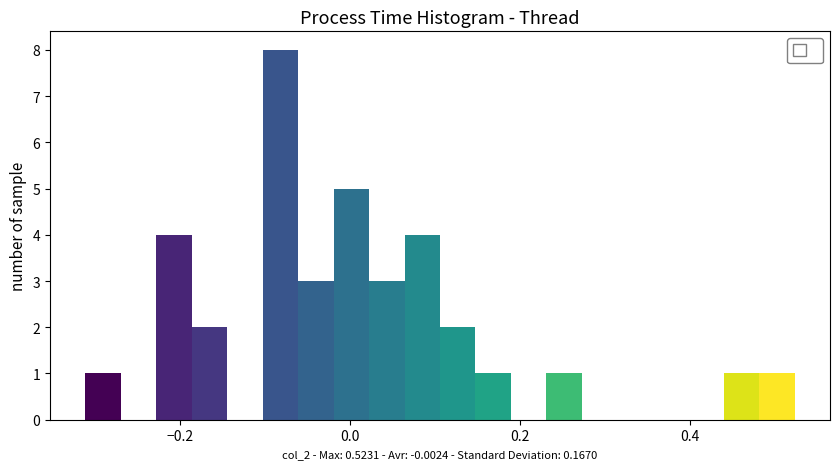

Read against the x-axis, roughly where is the centre of the tallest bar?

-0.08